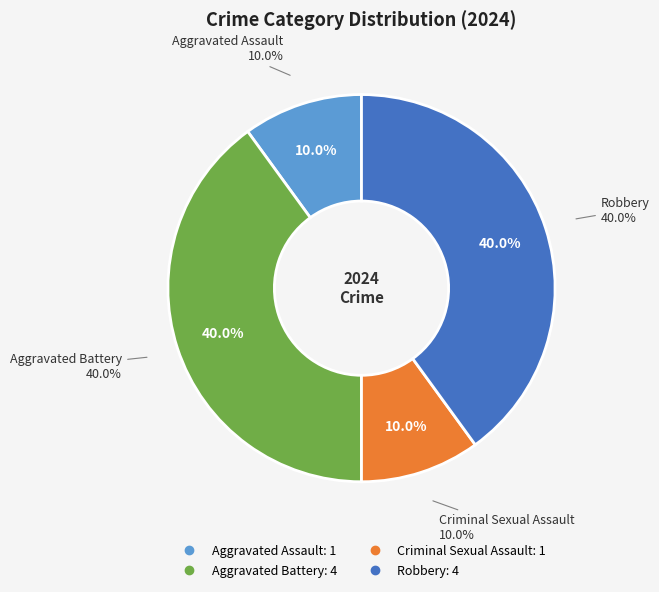

Is there a majority slice in this chart?

No